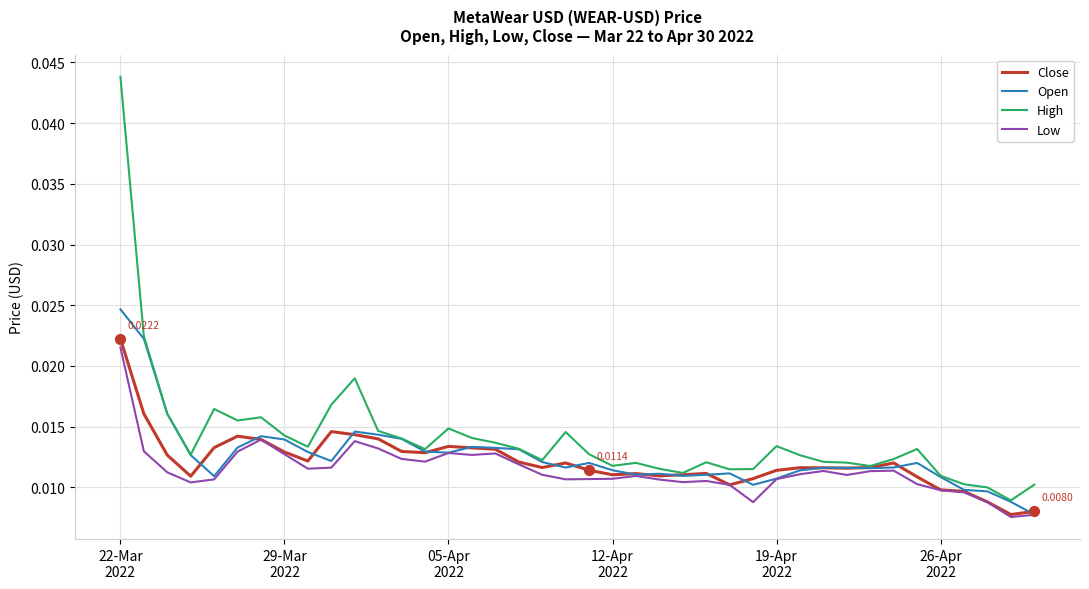

At how many categories does at least one series exceed 0?

40